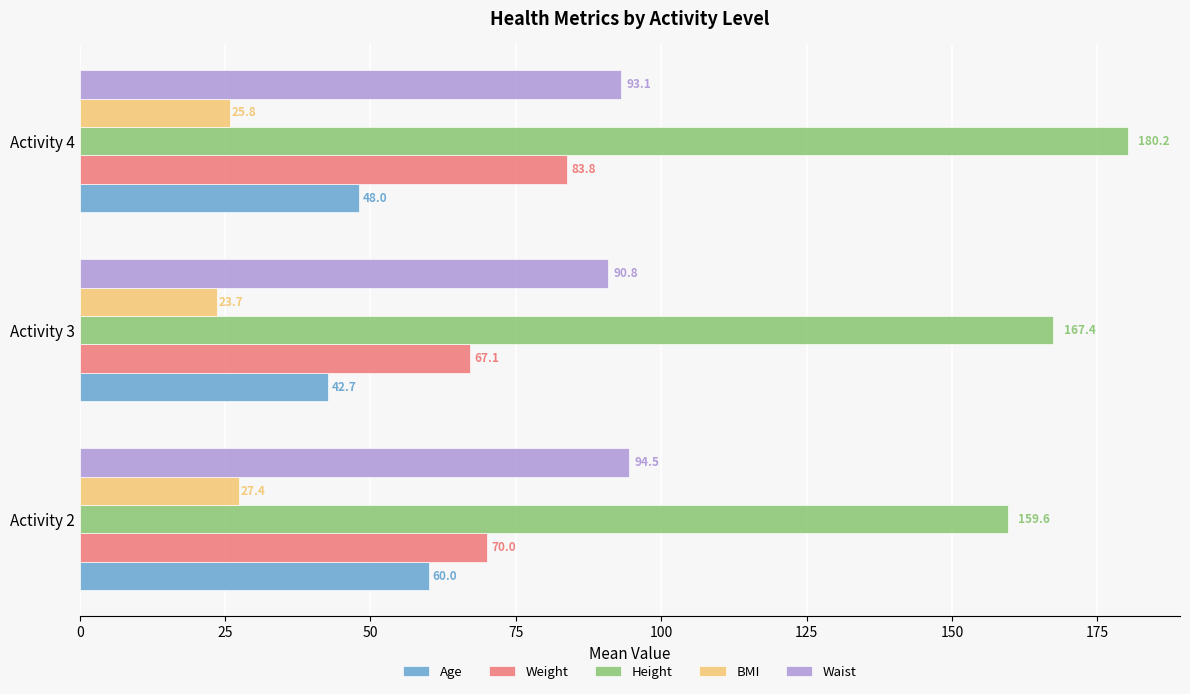

Which category has the lowest value across all series?

Activity 3